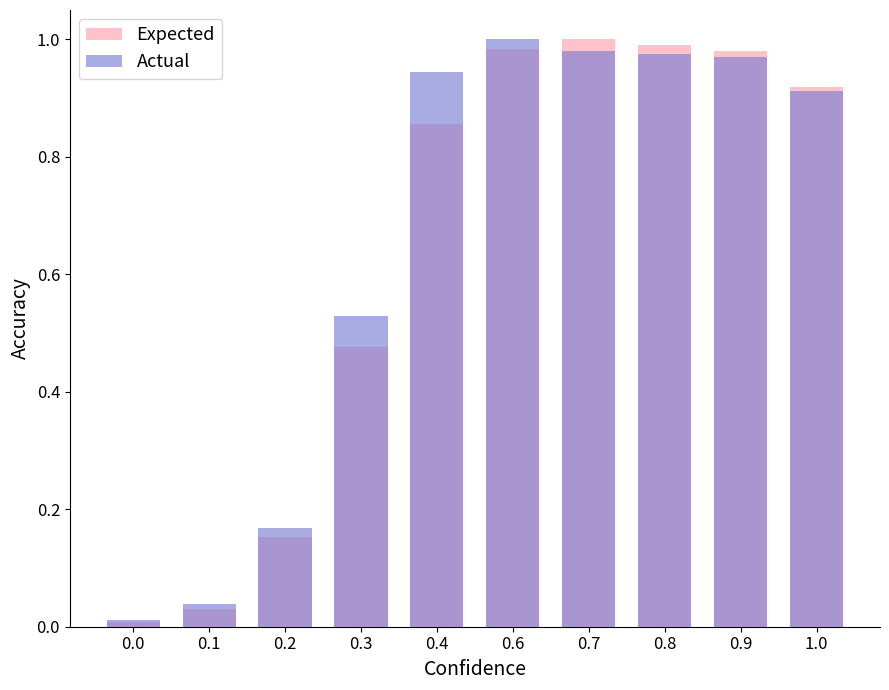

How many bars are there in total?

20